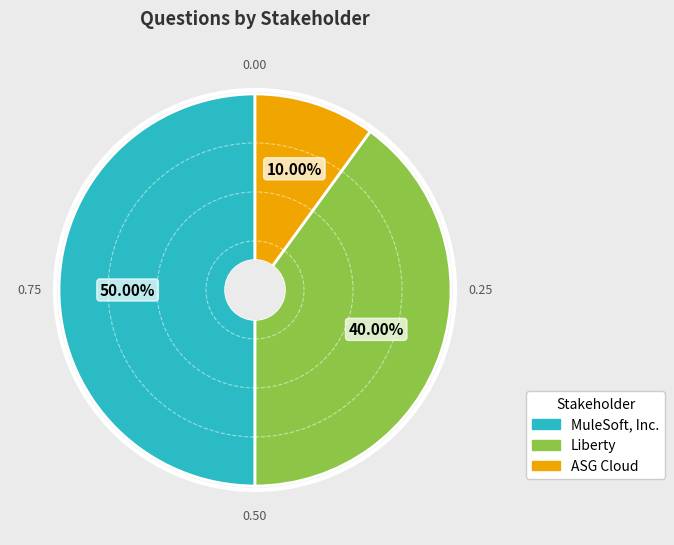

What is the ratio of the value at Liberty to the value at MuleSoft, Inc.?

0.8